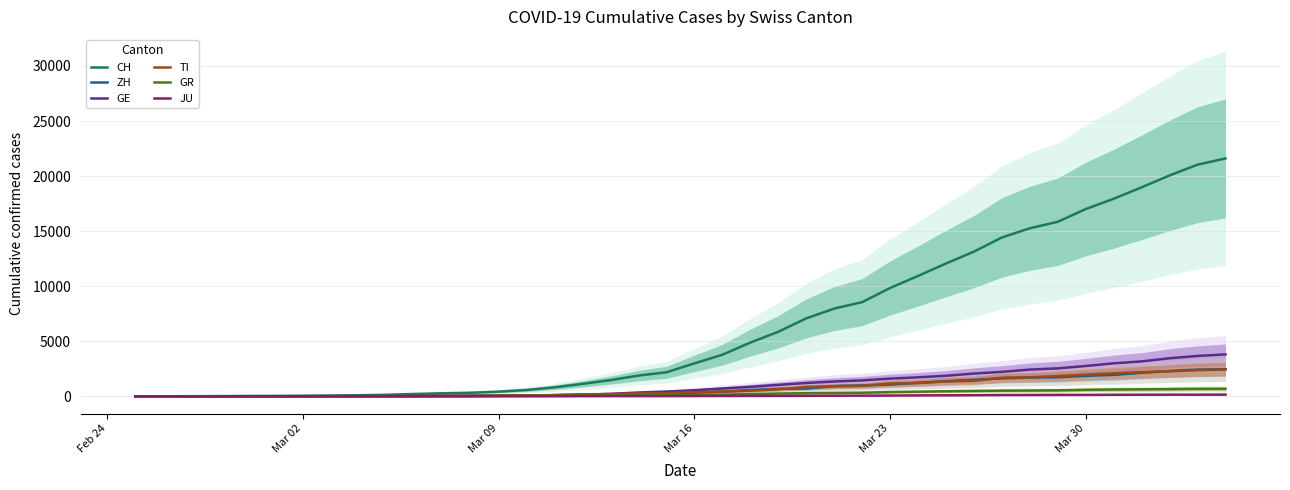

How many data points does each series have?

40